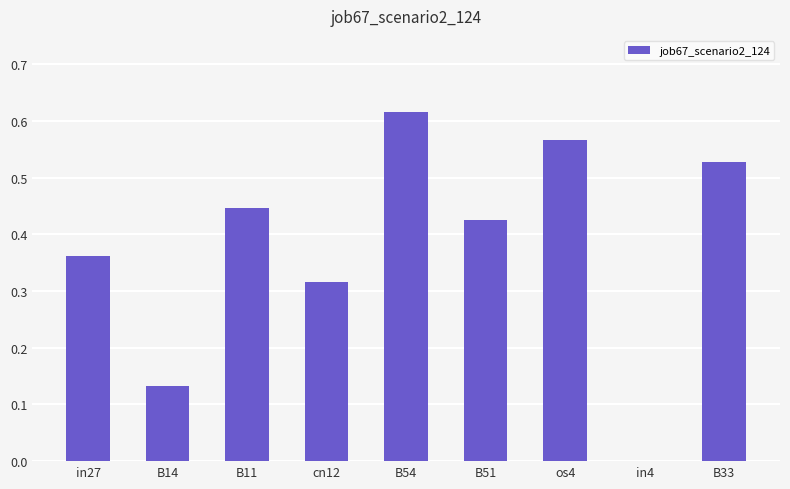

Which label corresponds to the largest value in the chart?

B54